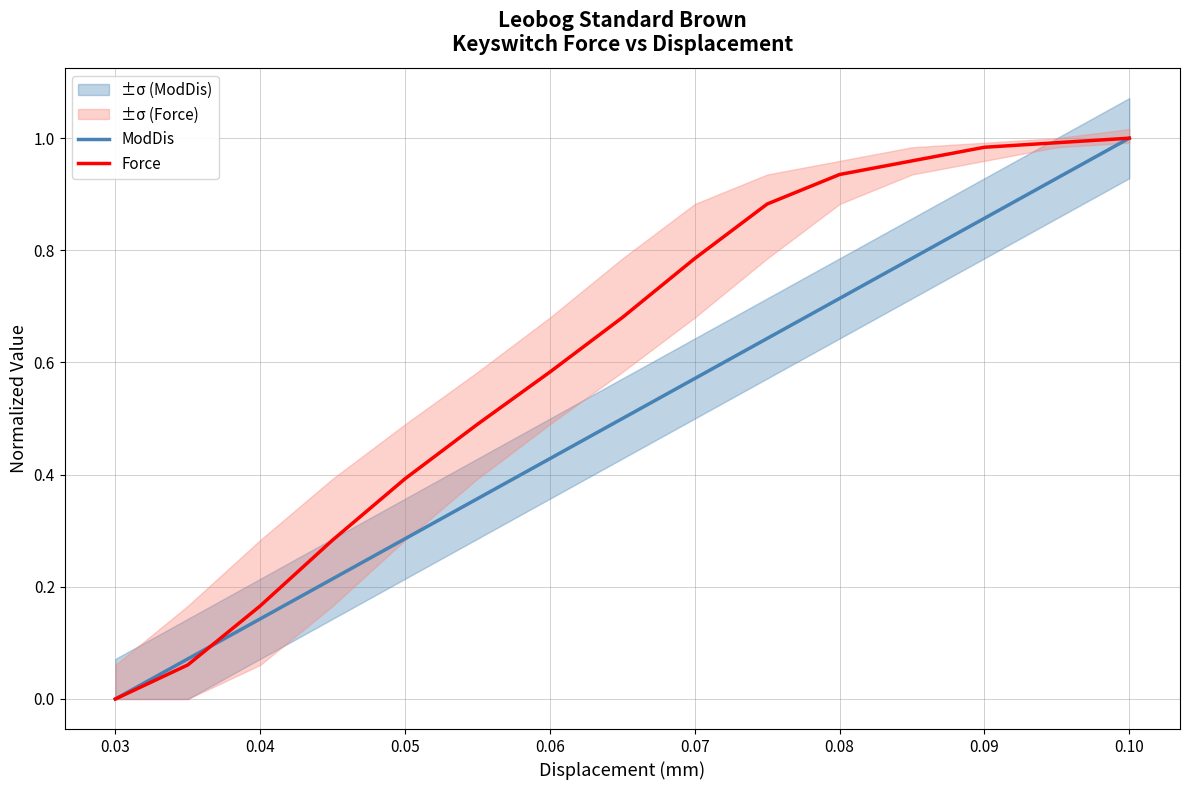

True or false: ModDis has a value of 0.0 at 0.03.

True